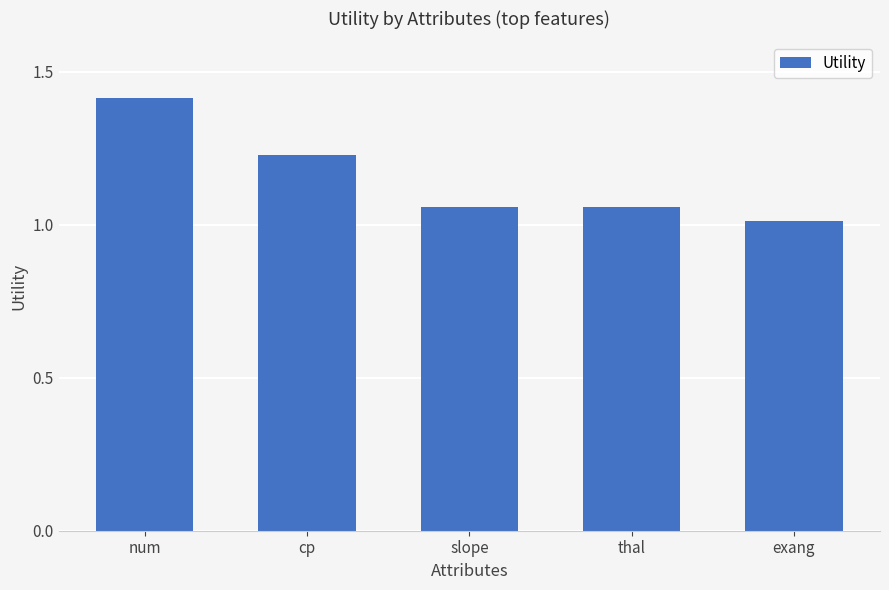

The chart shows a value of 1.4 at num. True or false?

True